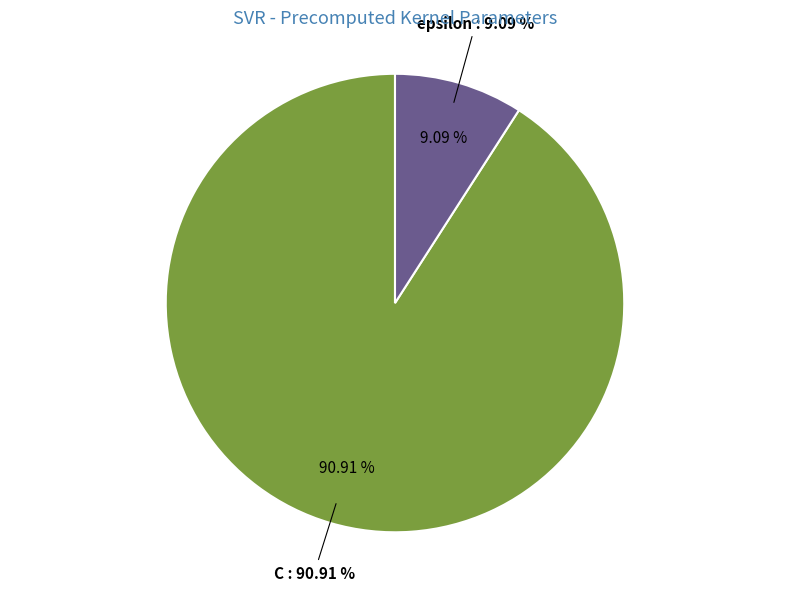

Combined, do epsilon and C account for over 50%?

Yes